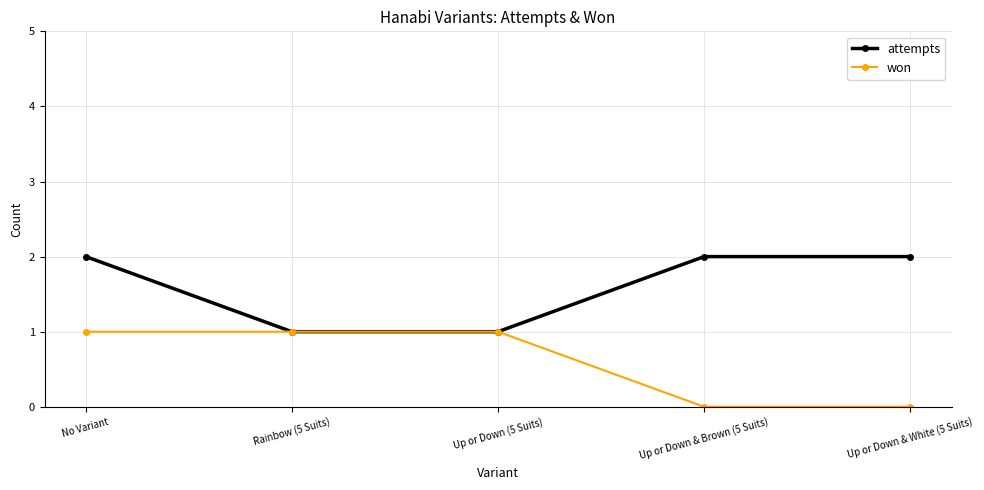

True or false: attempts has a value of 2 at Up or Down & Brown (5 Suits).

True